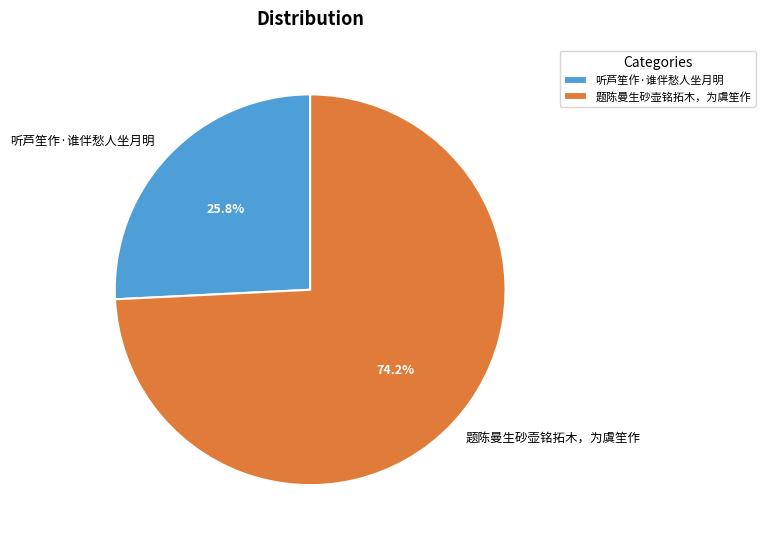

To the nearest percent, what is the average slice percentage?

50%